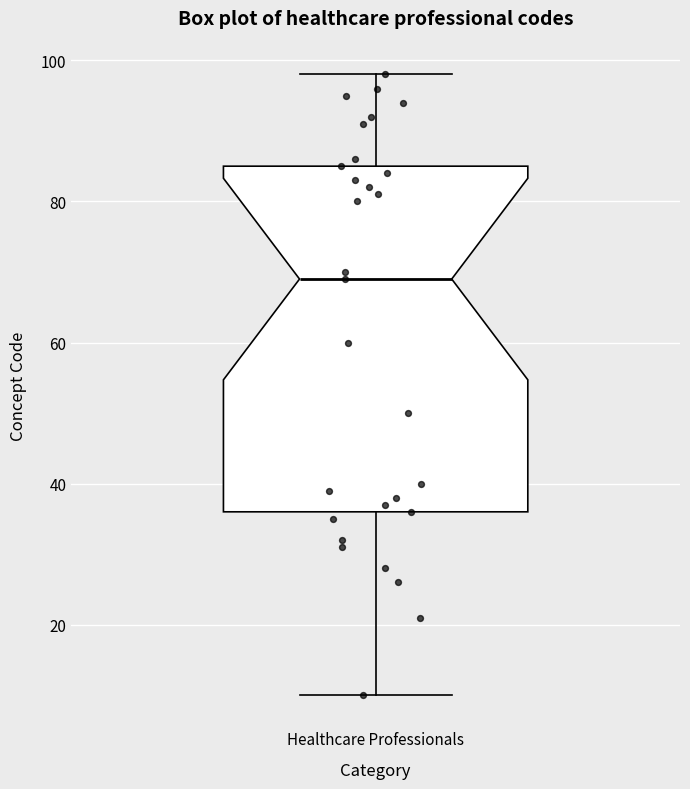

Read this box plot against the y-axis: the position of the median line, the range covered by the box, and the ends of both whiskers. The values are not printed on the chart, so give them approximately, as read against the axis.

median 70, box 36 to 86, whiskers 10 to 98